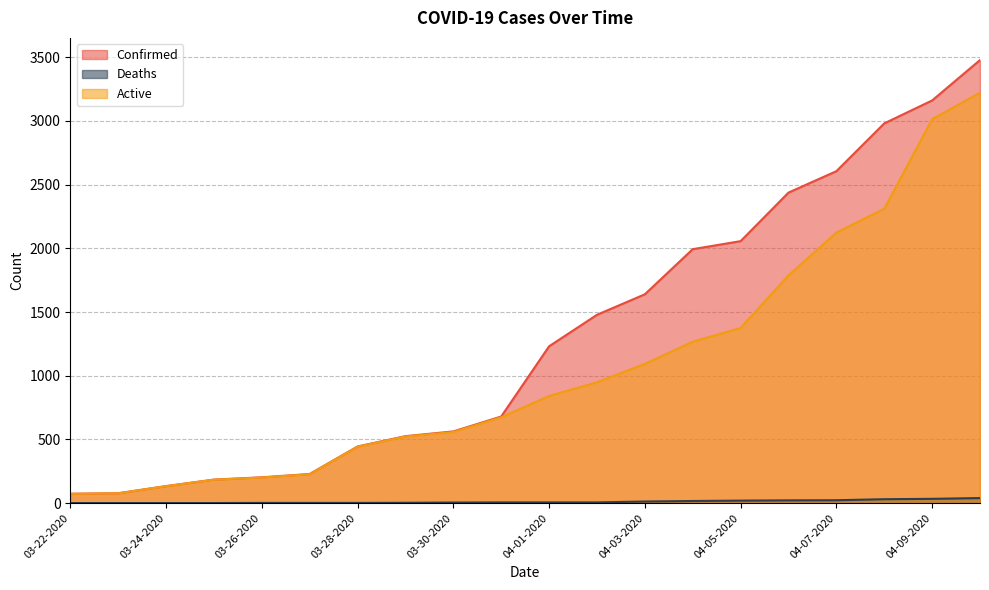

Which category has the lowest value across all series?

03-22-2020